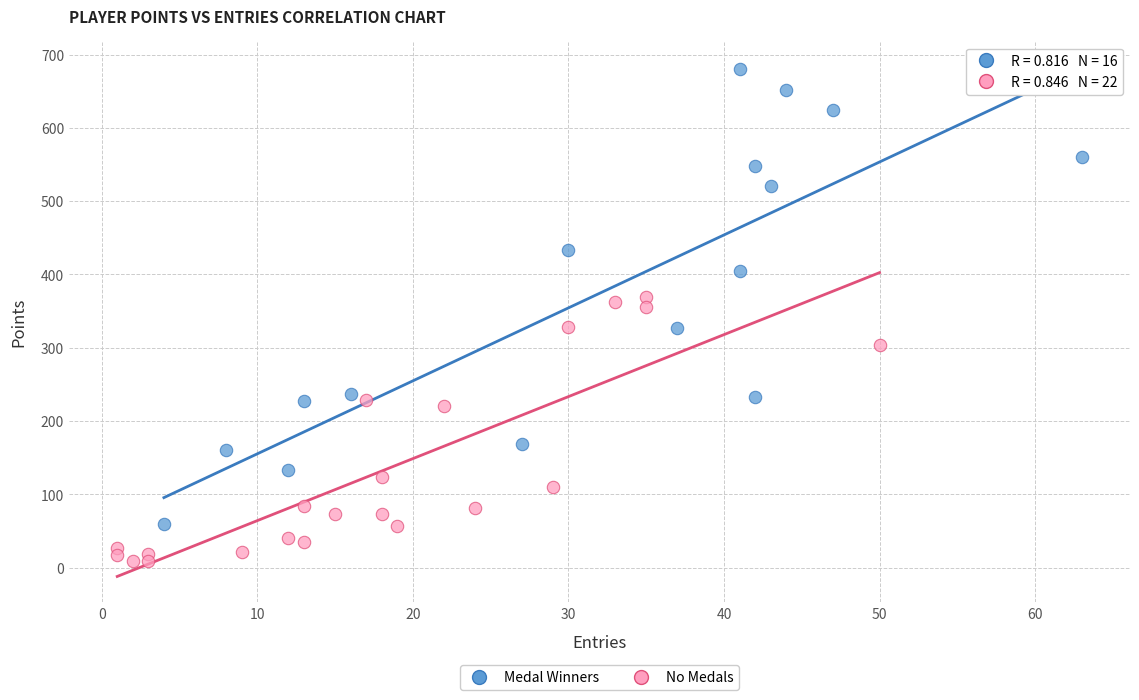

Which series reaches the maximum Y coordinate?

Medal Winners